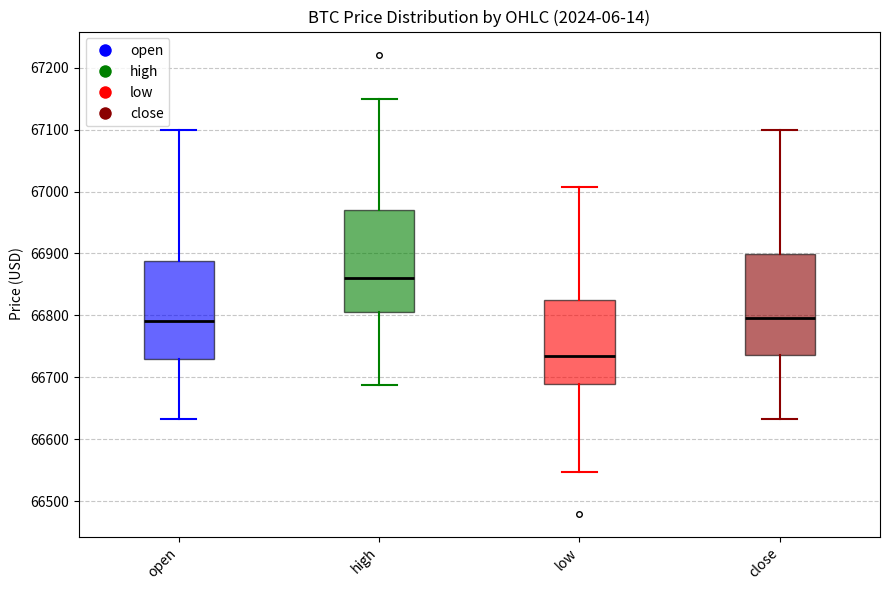

Reading left to right, transcribe this box plot: for each box, give where its median line is, the range the box spans, and where its two whiskers end, as read against the y-axis. The values are not printed on the chart, so give them approximately, as read against the axis.

open: median 66790, box 66730 to 66890, whiskers 66630 to 67100
high: median 66860, box 66810 to 66970, whiskers 66690 to 67150
low: median 66730, box 66690 to 66830, whiskers 66550 to 67010
close: median 66800, box 66740 to 66900, whiskers 66630 to 67100